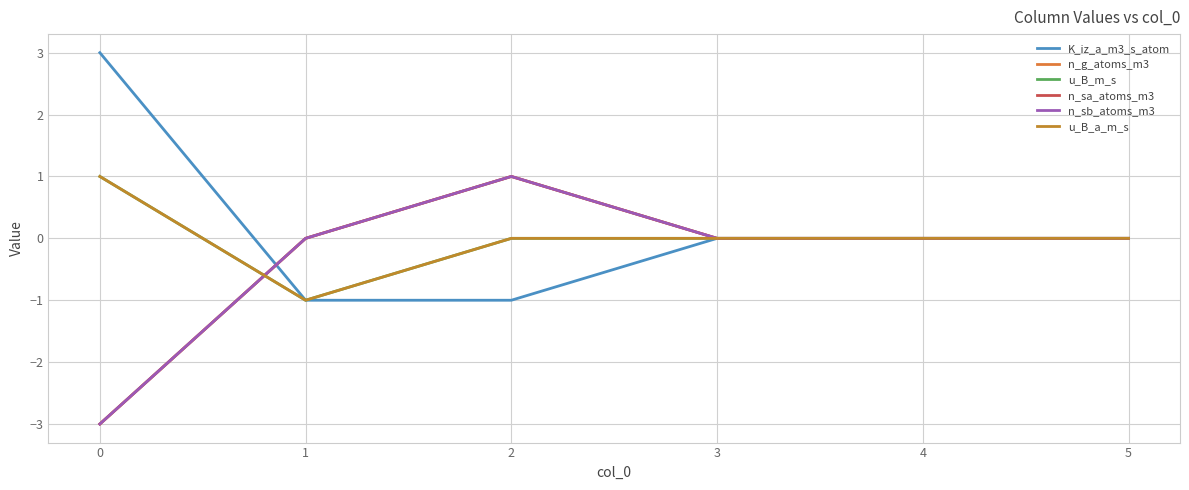

Does the chart display data point markers on the line(s)?

No